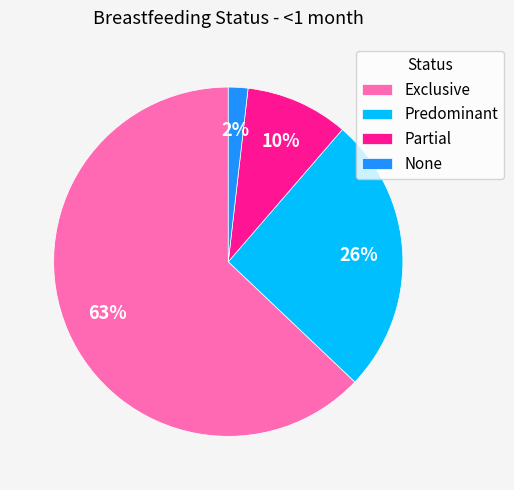

Which has a higher value, None or Partial?

Partial